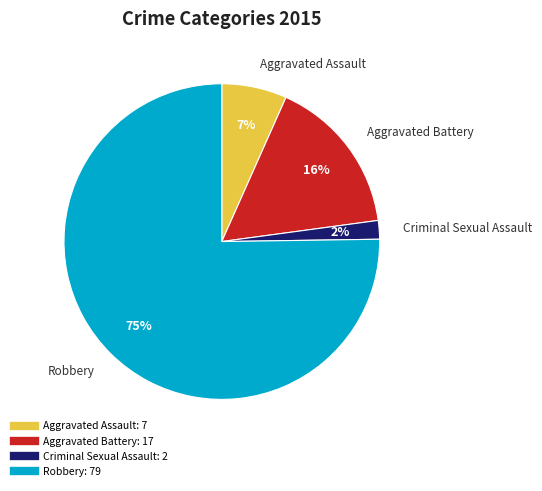

What percentage is the Criminal Sexual Assault slice, to the nearest percent?

2%